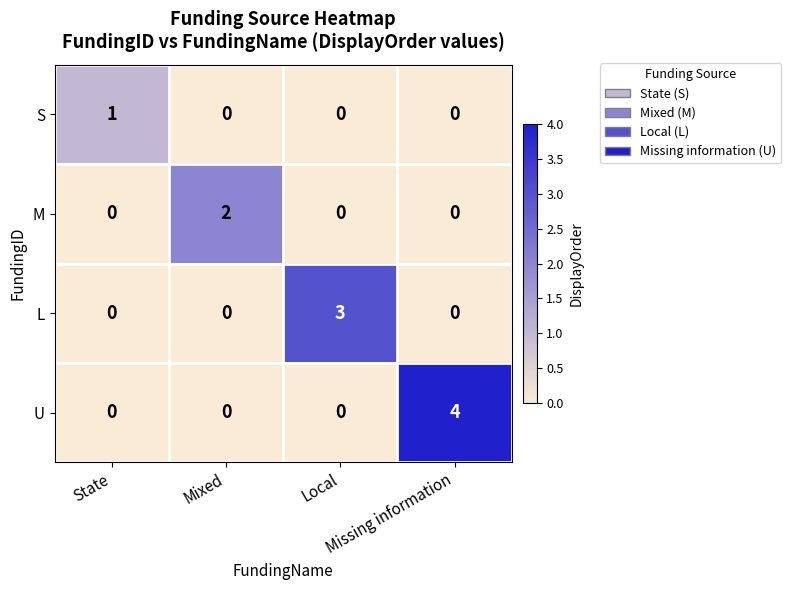

Which series has the largest total across all categories?

U